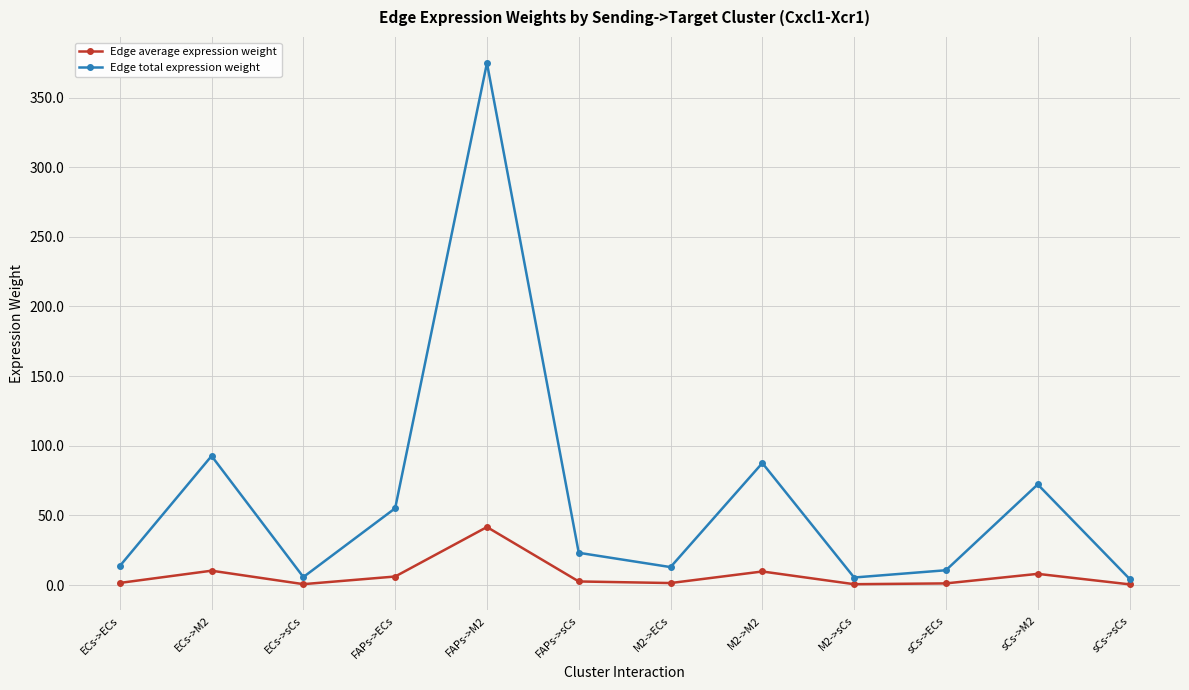

Rank the series at M2->M2 from lowest to highest value.

Edge average expression weight, Edge total expression weight